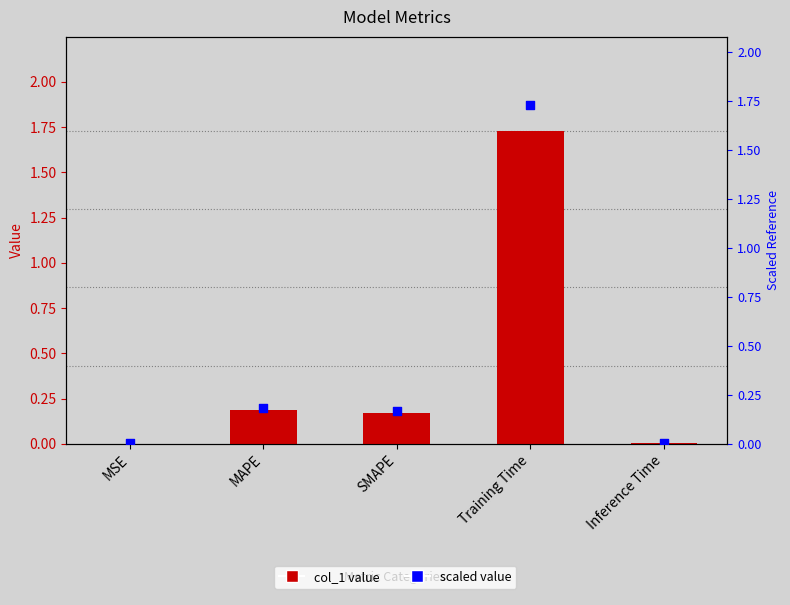

Which series has the widest spread of Y values?

col_1